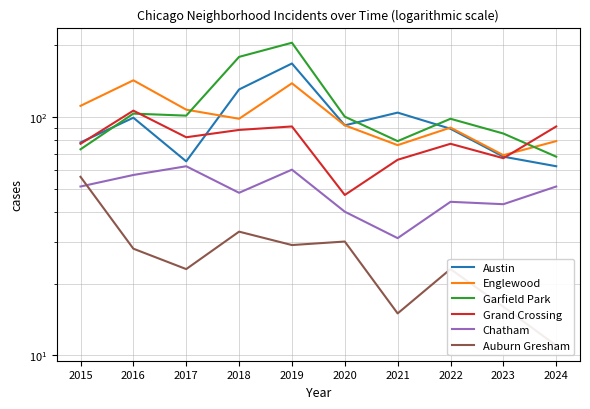

What is the difference between the Auburn Gresham values at 2016 and 2019?

1